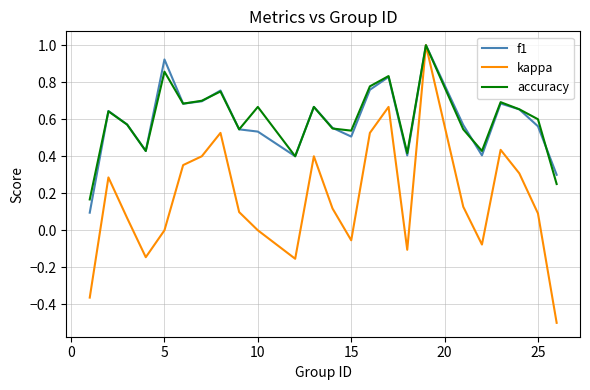

What is the maximum value shown in the chart?

1.0